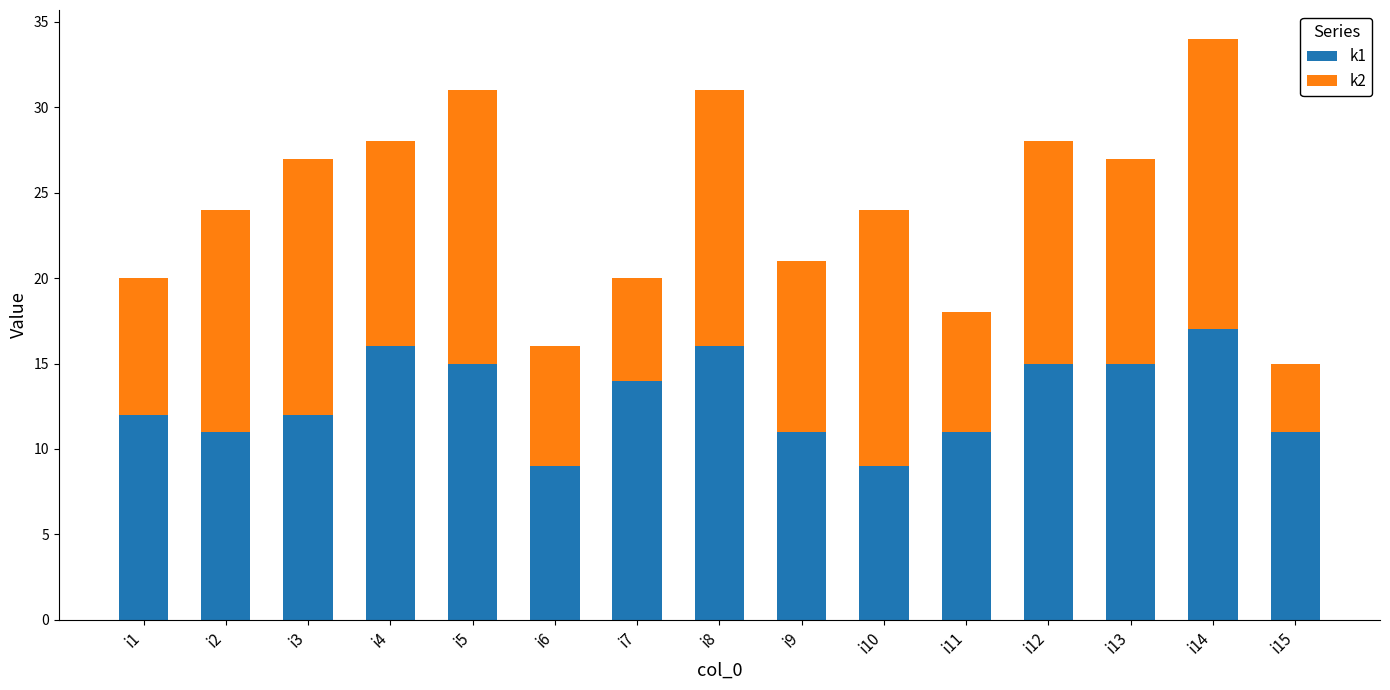

Are the bars horizontal?

No